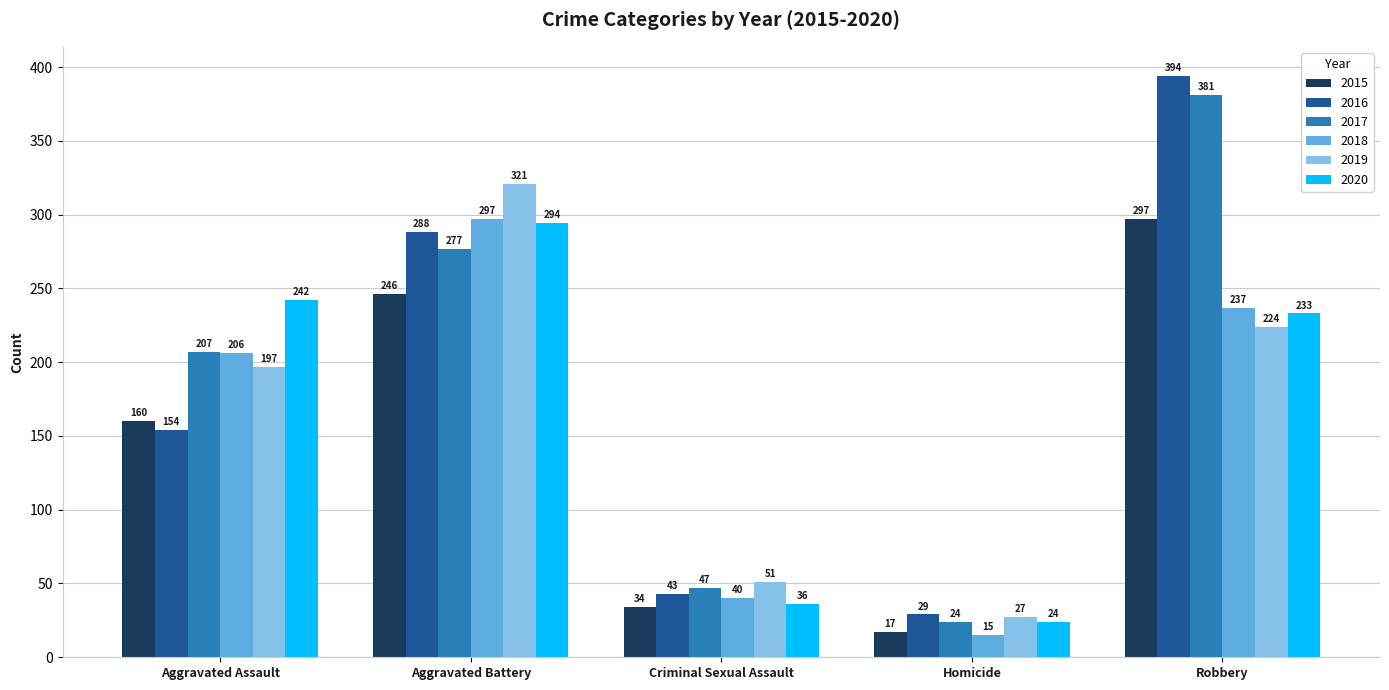

What is the difference between the maximum and minimum values in the 2019 series?

294